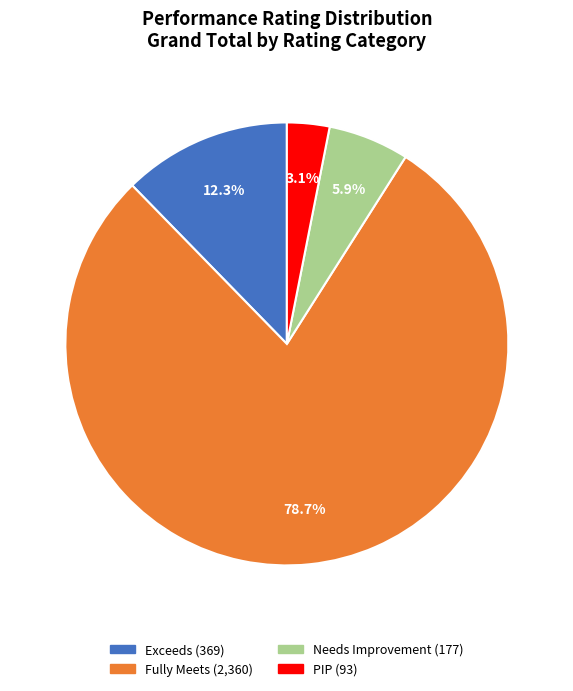

Does any single category account for the majority?

Yes